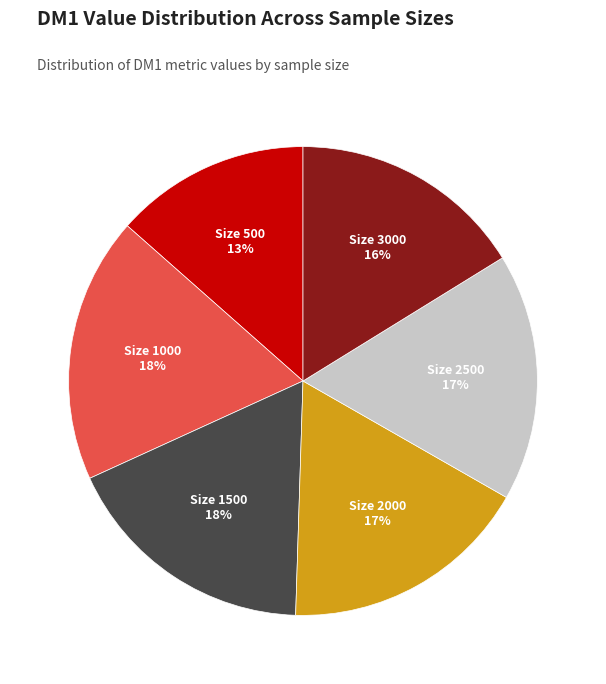

To the nearest percent, what is the difference between the largest and smallest slice percentages?

5%